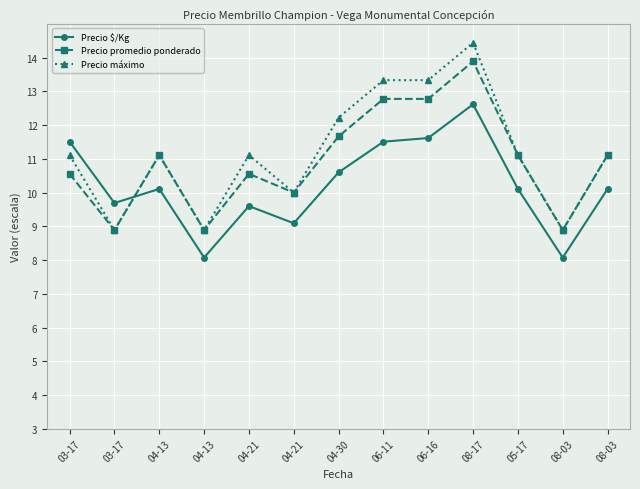

Which series has the largest total across all categories?

Precio máximo